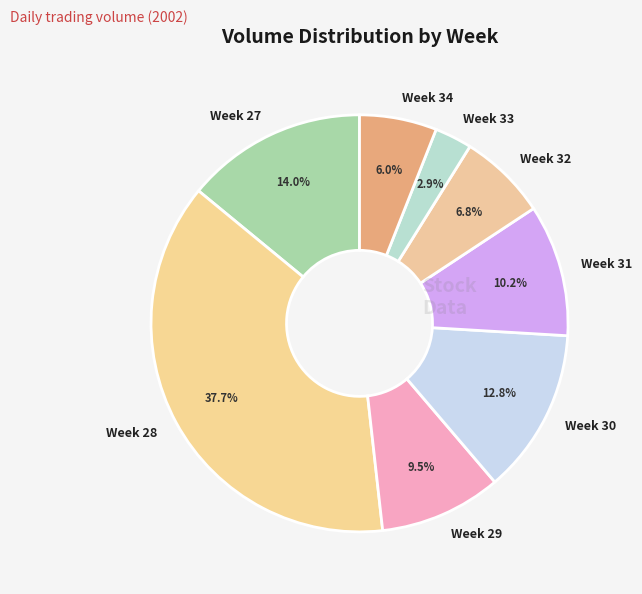

What is the largest slice in the pie chart?

Week 28